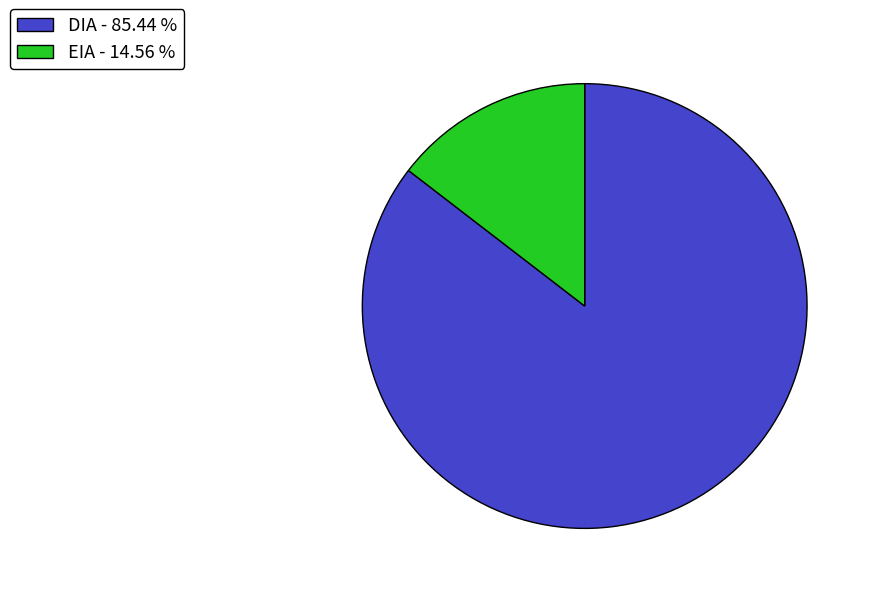

Which has a higher value, DIA - 85.44 % or EIA - 14.56 %?

DIA - 85.44 %